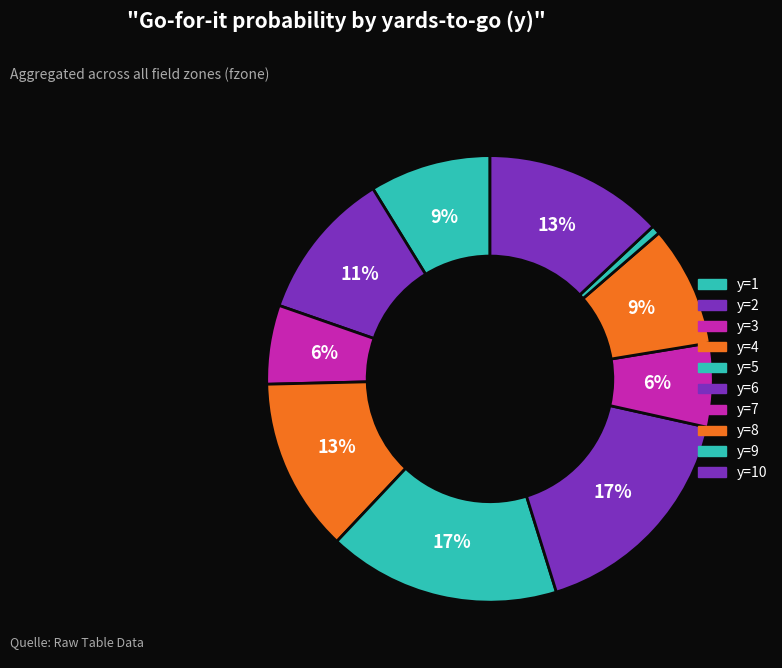

Count the number of slices in the pie.

10